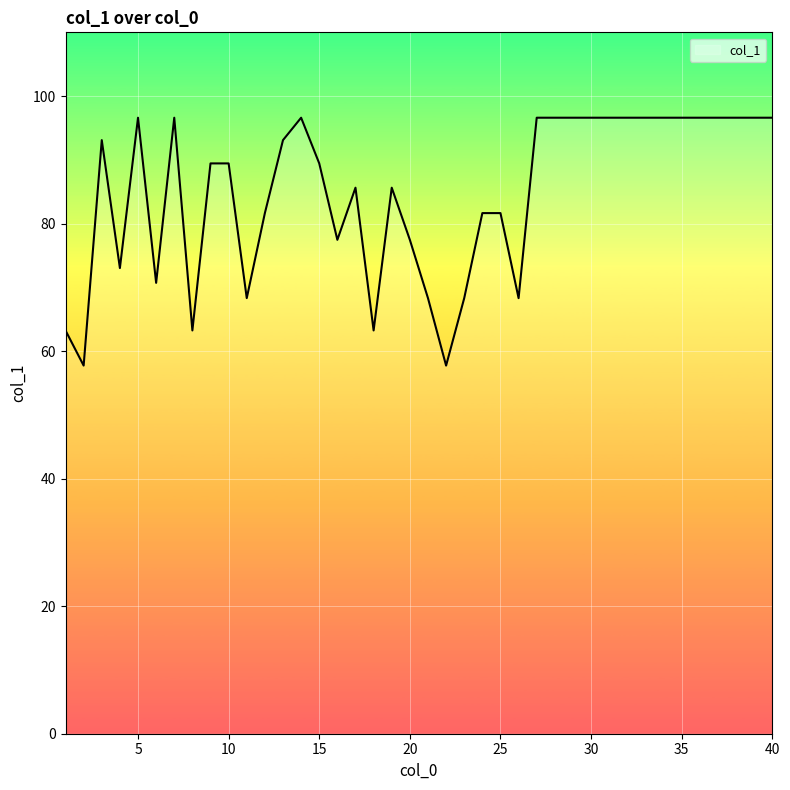

What is the maximum value shown in the chart?

96.6